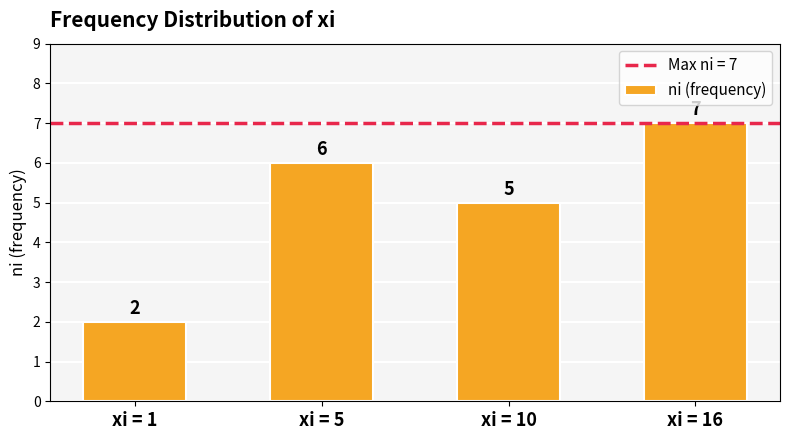

What is the sum of all values?

20